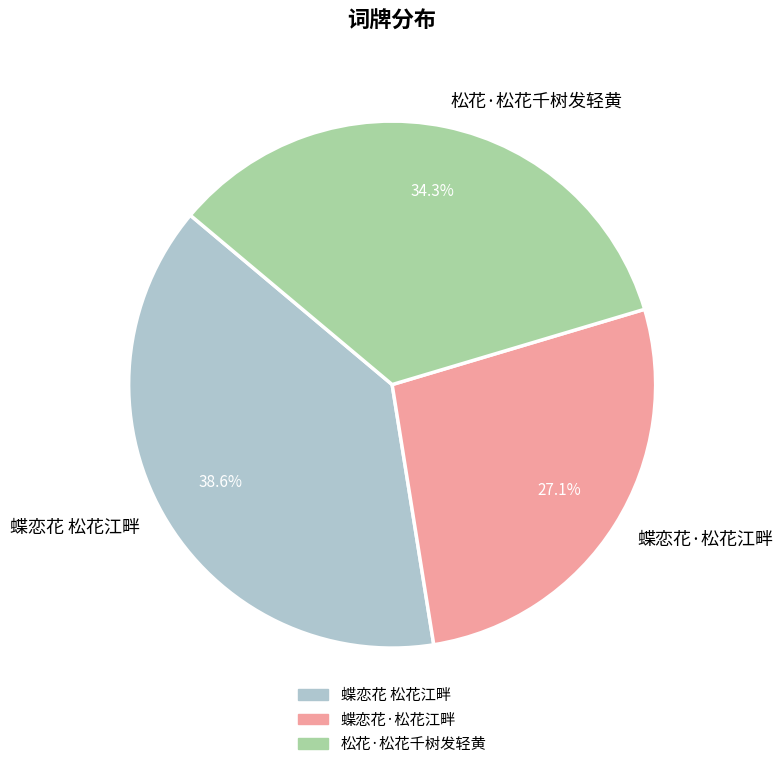

Is 蝶恋花·松花江畔 the majority of the pie?

No